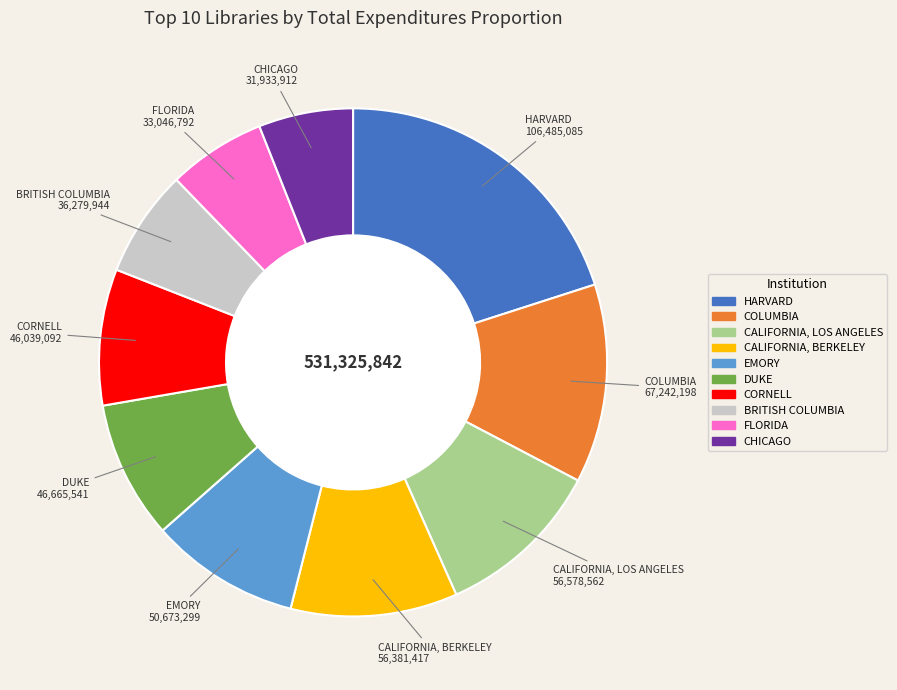

Is there any slice that represents more than half of the pie?

No